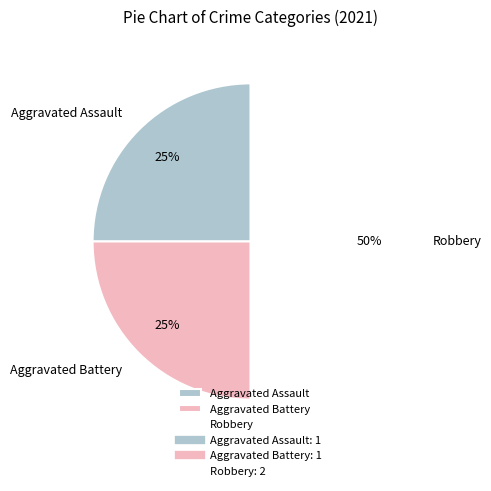

What percentage is the Aggravated Battery slice, to the nearest percent?

25%